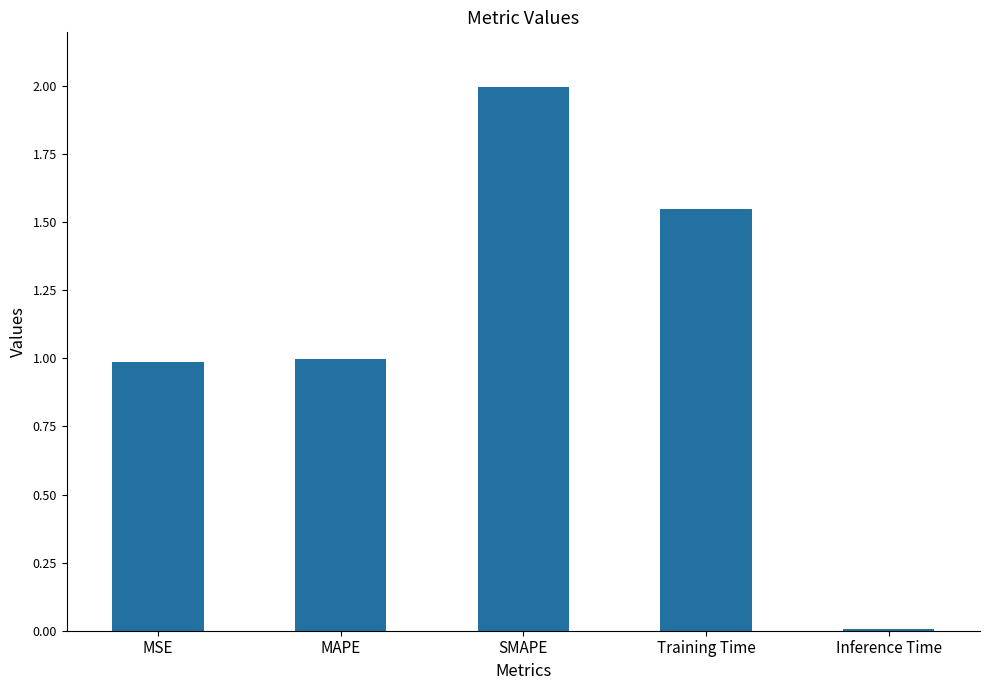

The chart shows a value of 1.0 at MSE. True or false?

True